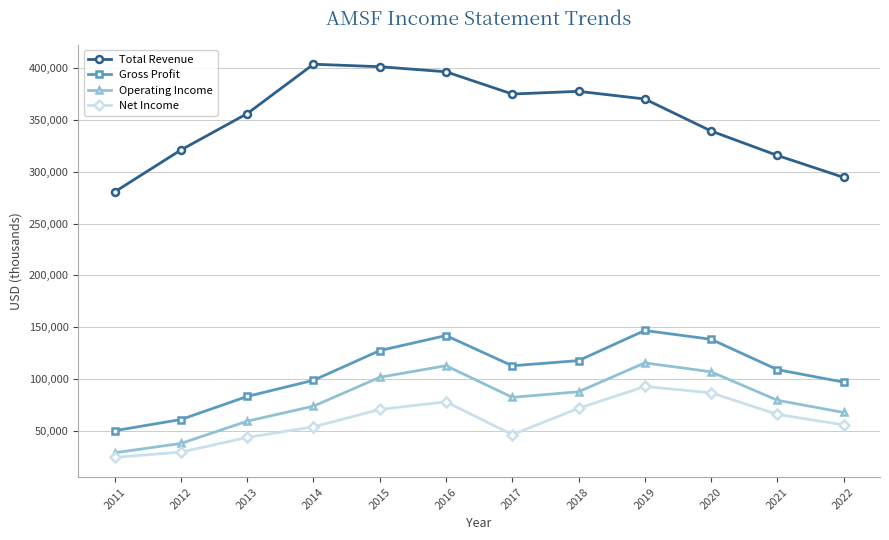

True or false: Gross Profit has more than 2 interior local peaks.

False